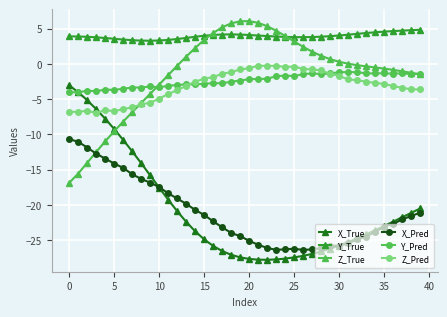

True or false: Z_Pred and X_Pred intersect in this chart.

False